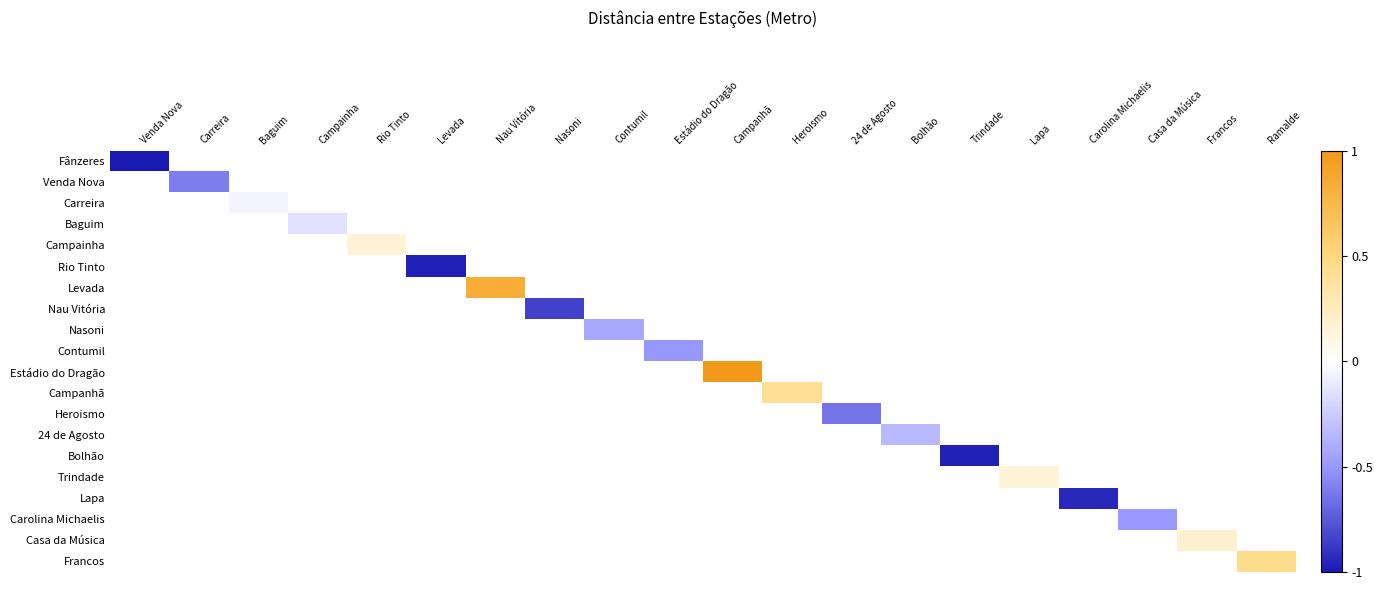

At how many categories does at least one series exceed 0?

7